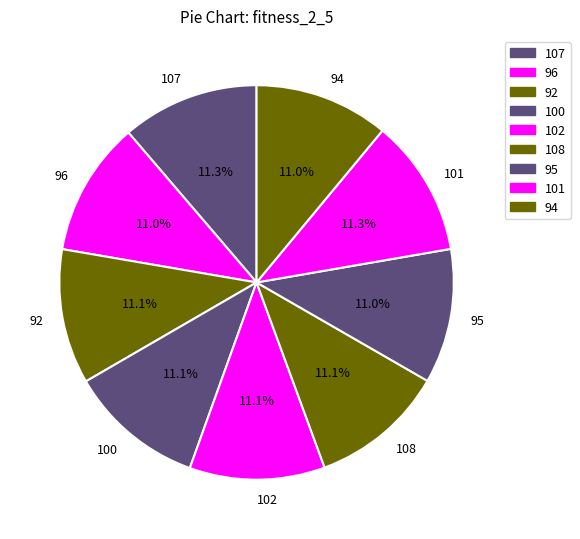

How many segments does this pie chart have?

9